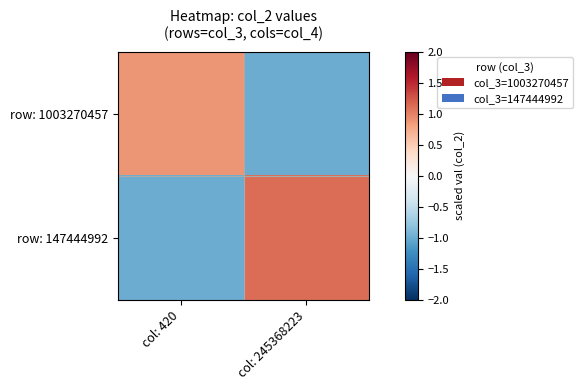

How many categories are shown in the chart?

2